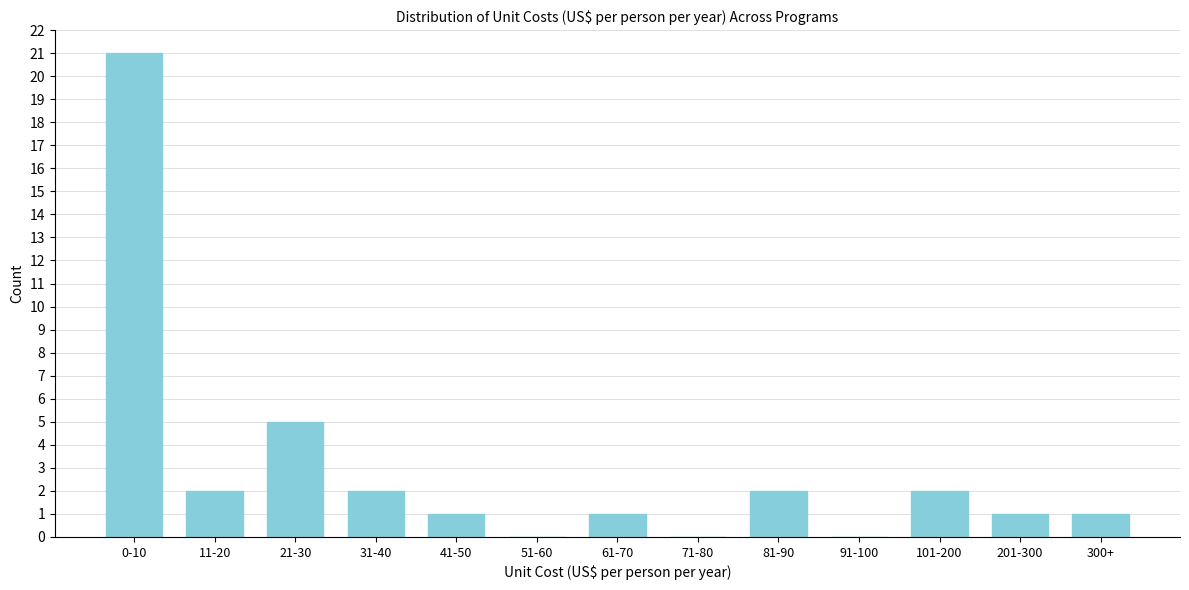

Reading left to right, what are all the values shown in this chart?

0-10=21	11-20=2	21-30=5	31-40=2	41-50=1	51-60=0	61-70=1	71-80=0	81-90=2	91-100=0	101-200=2	201-300=1	300+=1